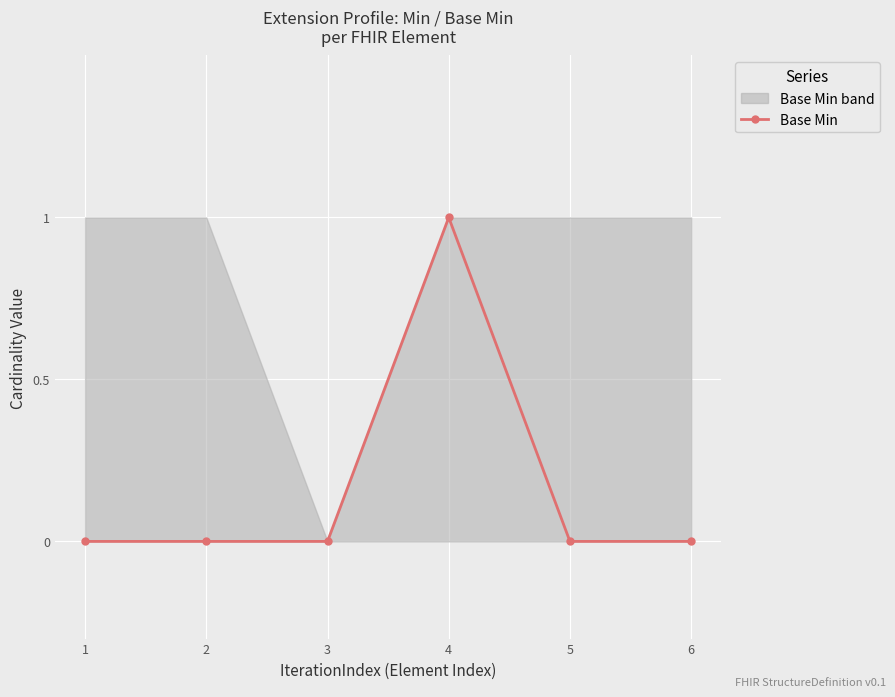

How many values are between 0 and 1?

6